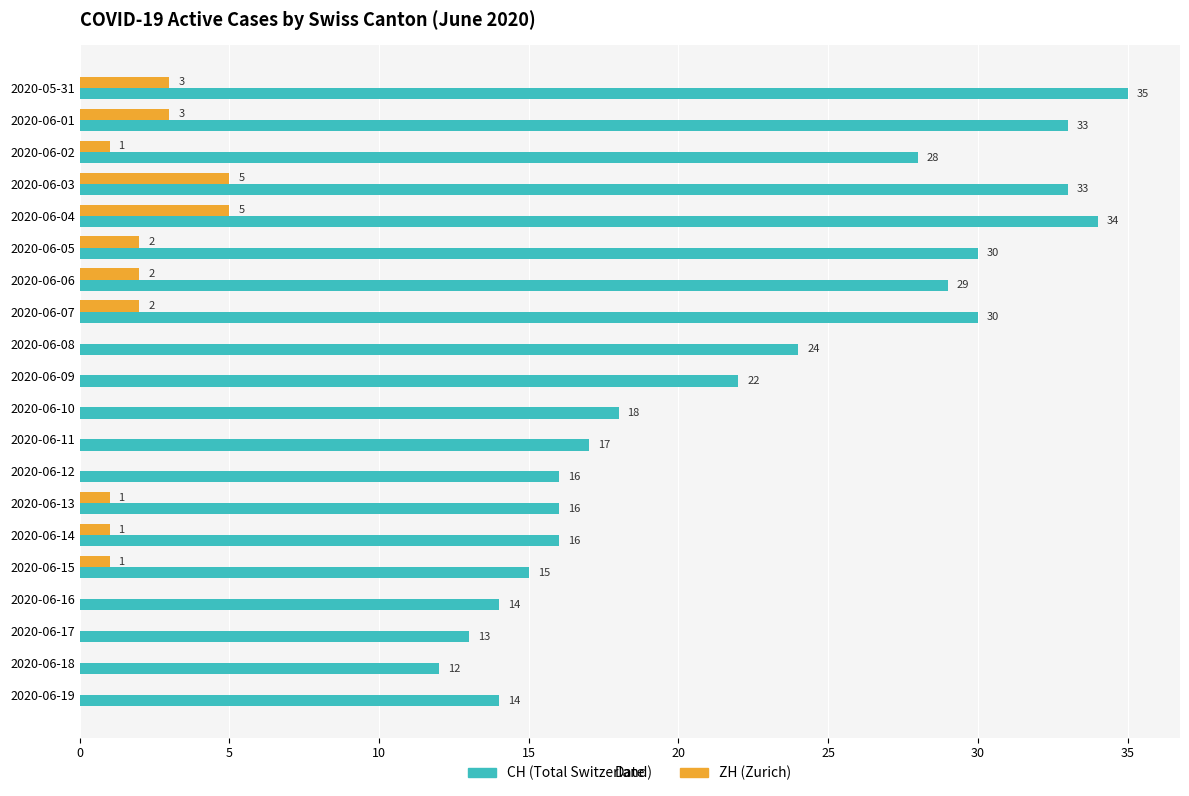

At which category is the sum across all series the highest?

2020-06-04